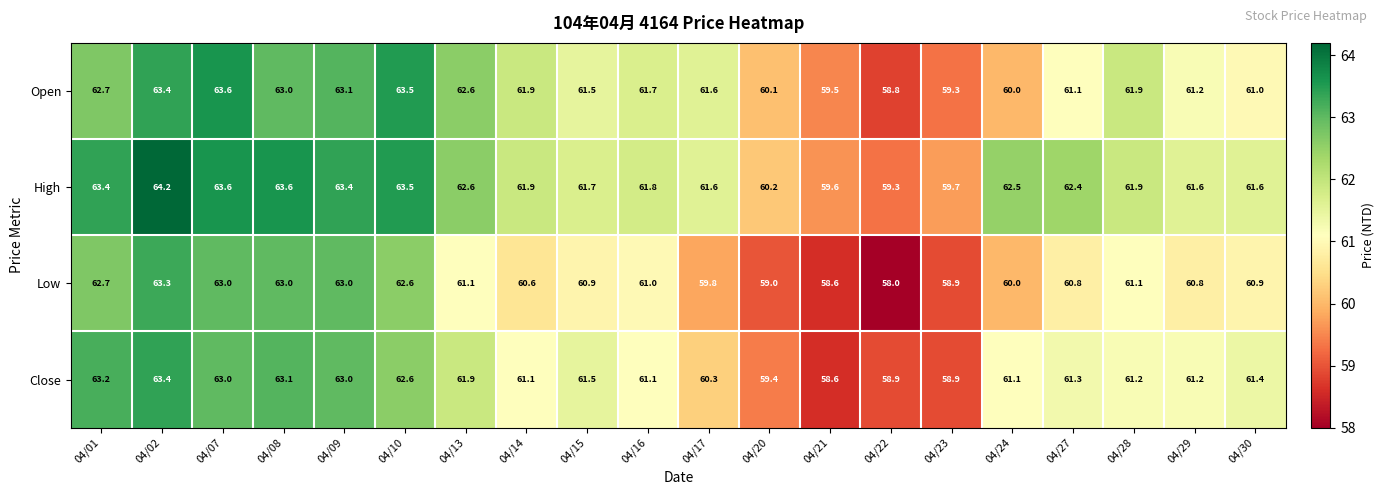

Which series has the largest total across all categories?

High